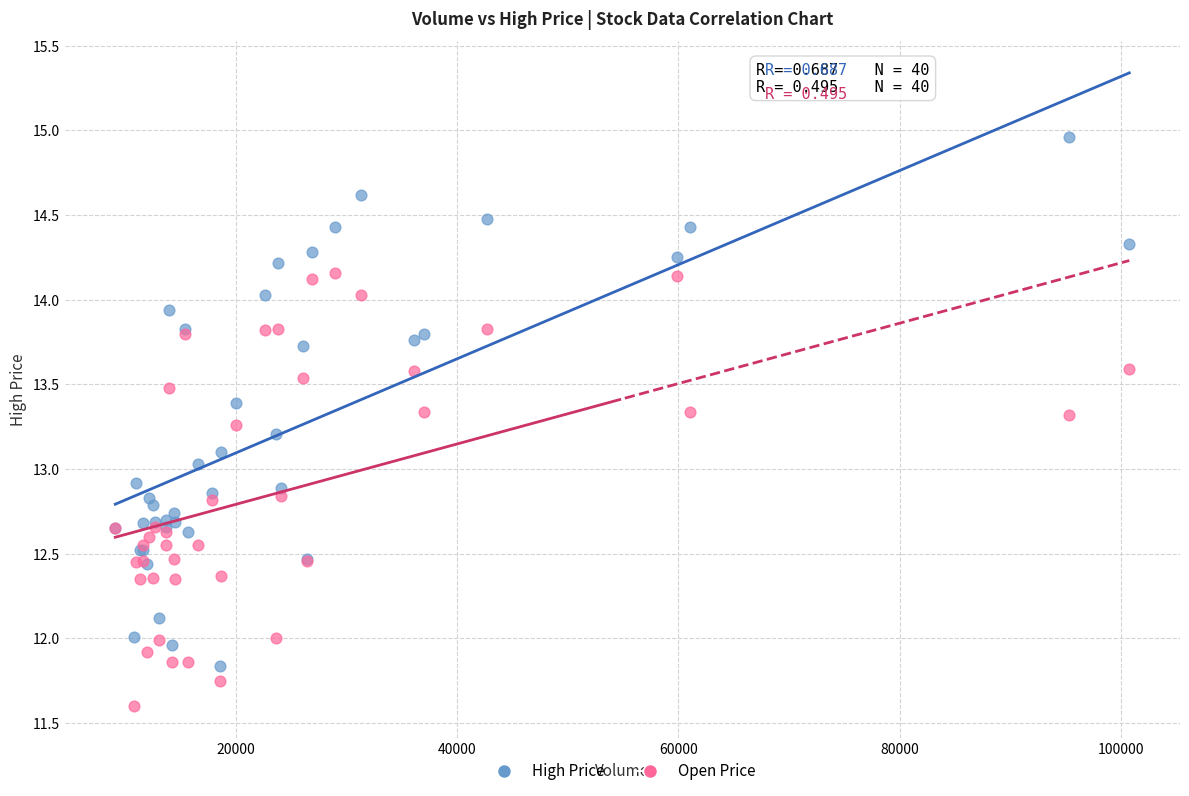

What is the X range (max minus min) for the scatter plot?

91707.5